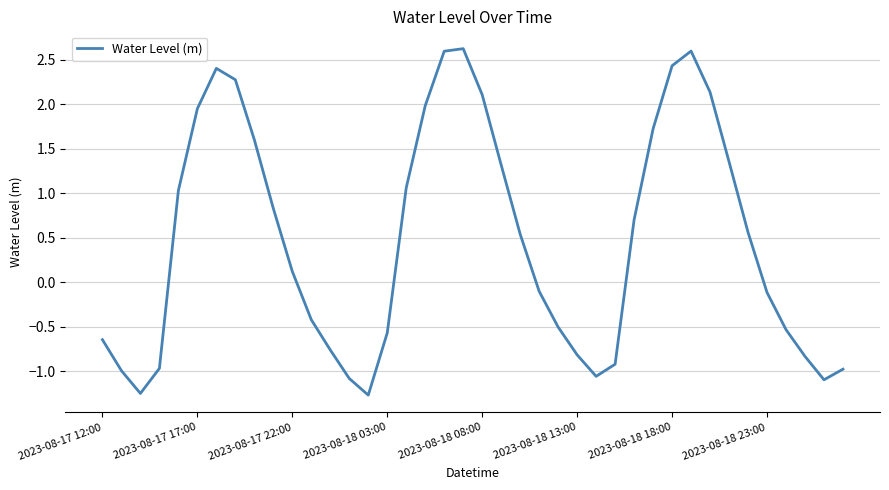

What is the difference between the second highest and minimum values?

3.9